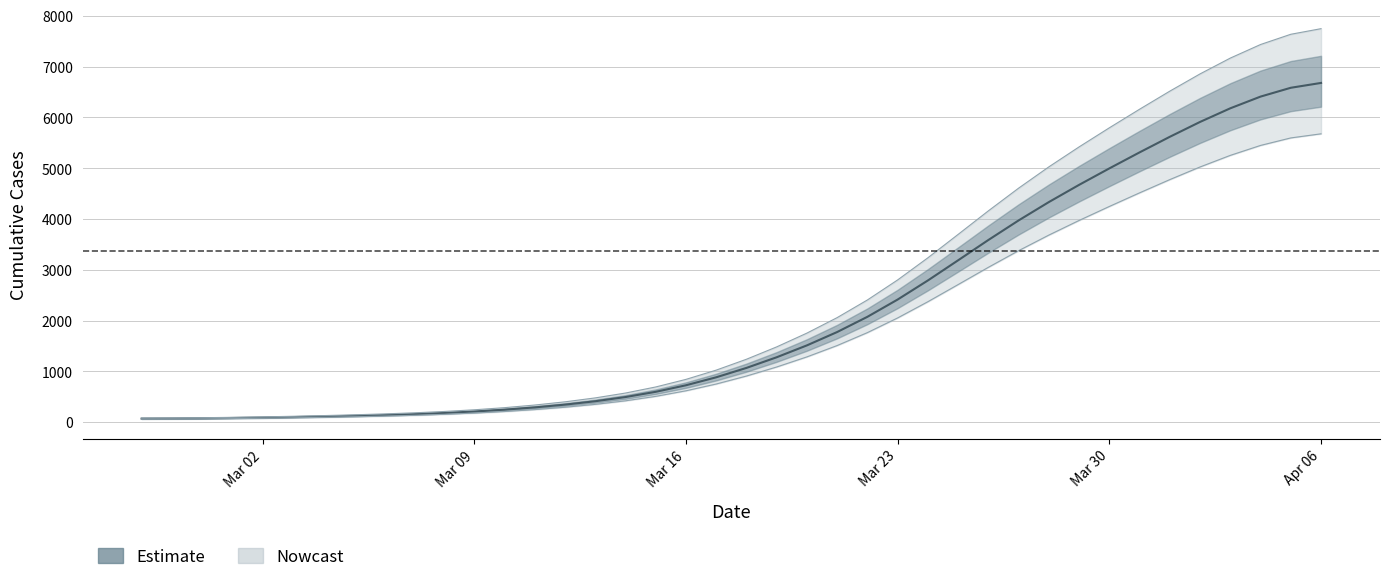

What is the maximum value shown in the chart?

6679.8